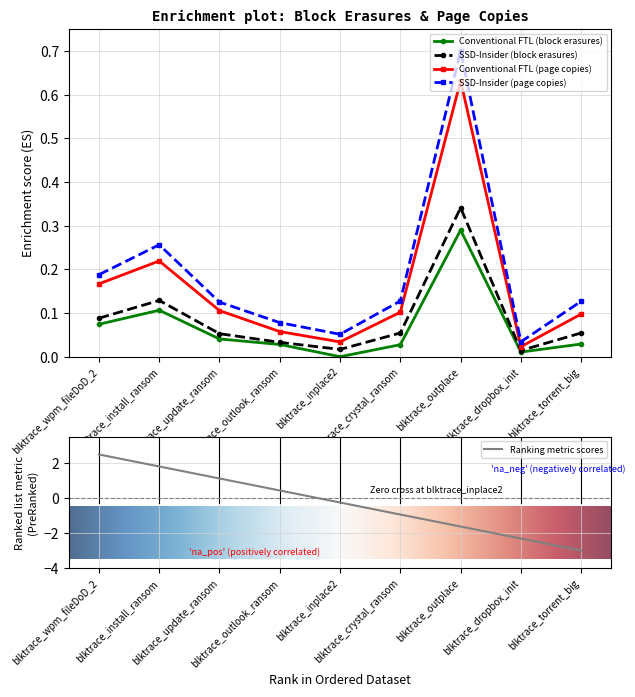

True or false: Conventional FTL (block erasures) has more than 0 points higher than both neighbors.

True